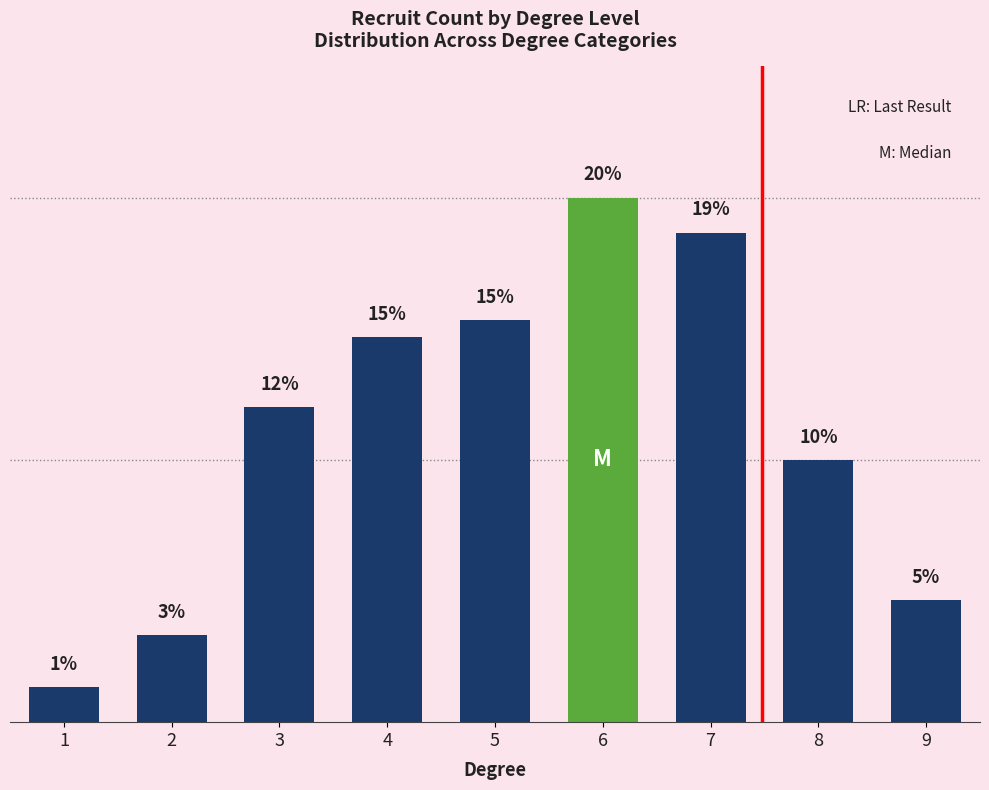

Rank the categories by value from lowest to highest.

1, 2, 9, 8, 3, 4, 5, 7, 6